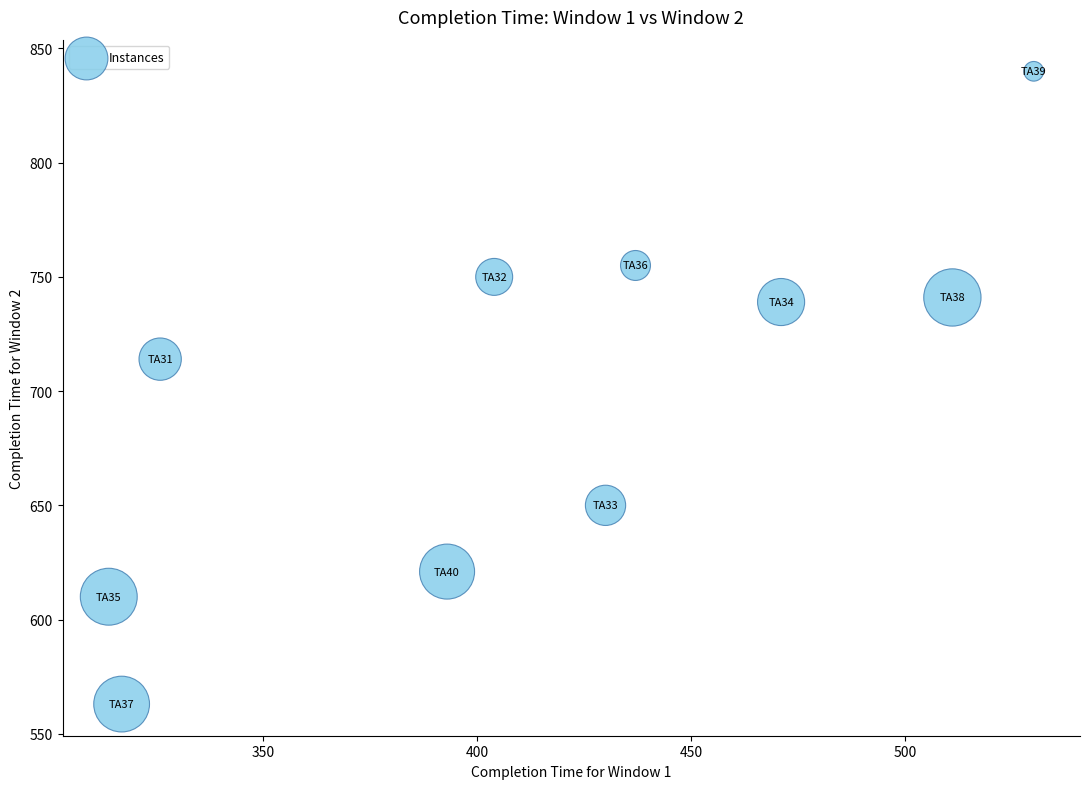

What Y value in the scatter plot is closest to 701?

714